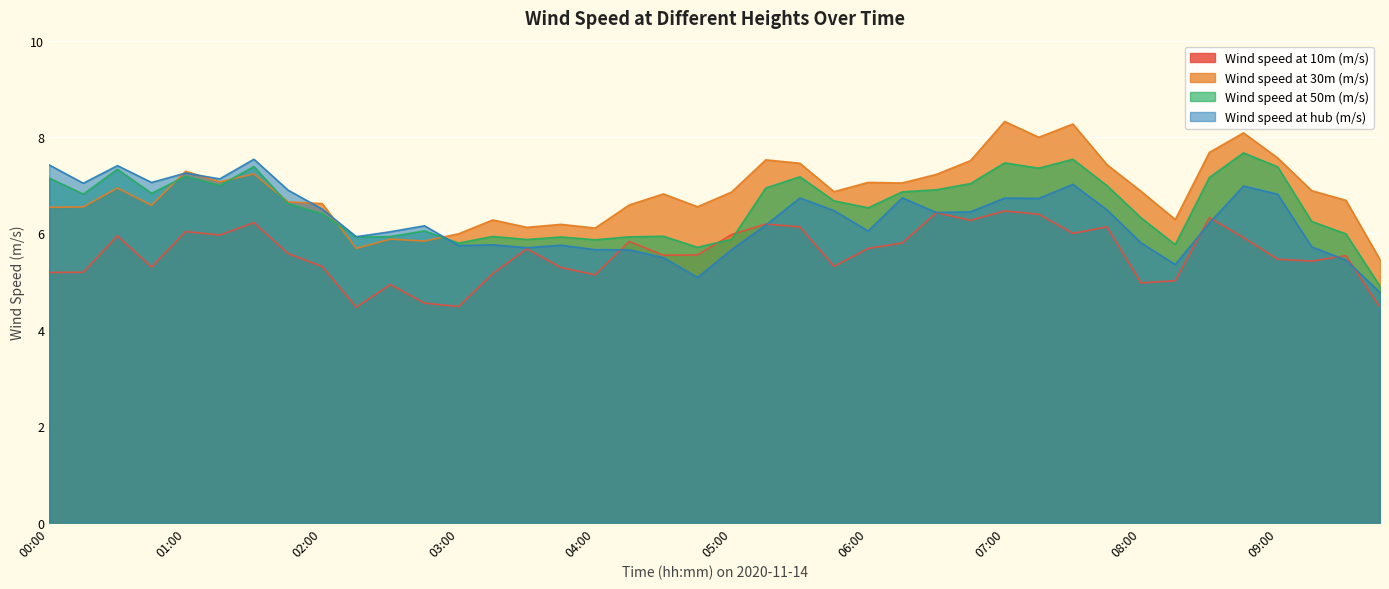

Which series has the largest range (max minus min)?

Wind speed at 30m (m/s)